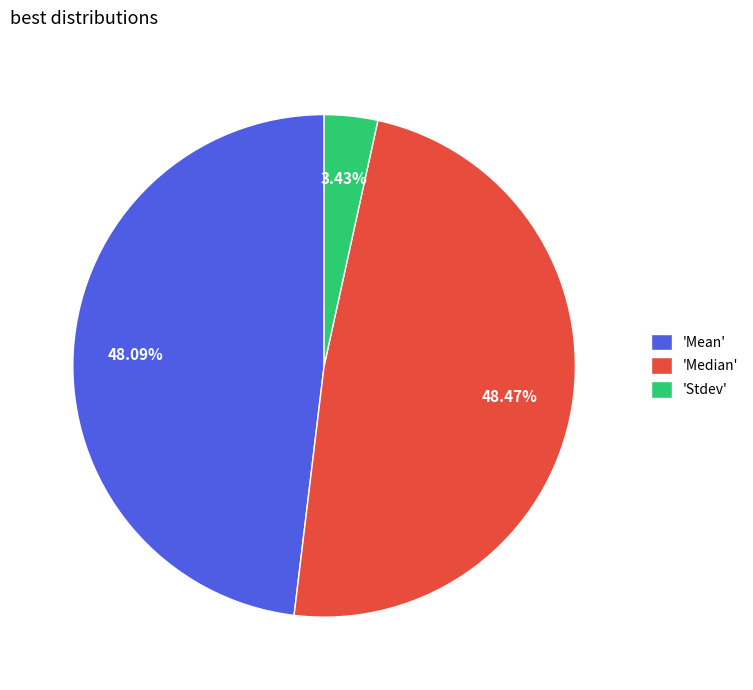

Is there any slice that represents more than half of the pie?

No